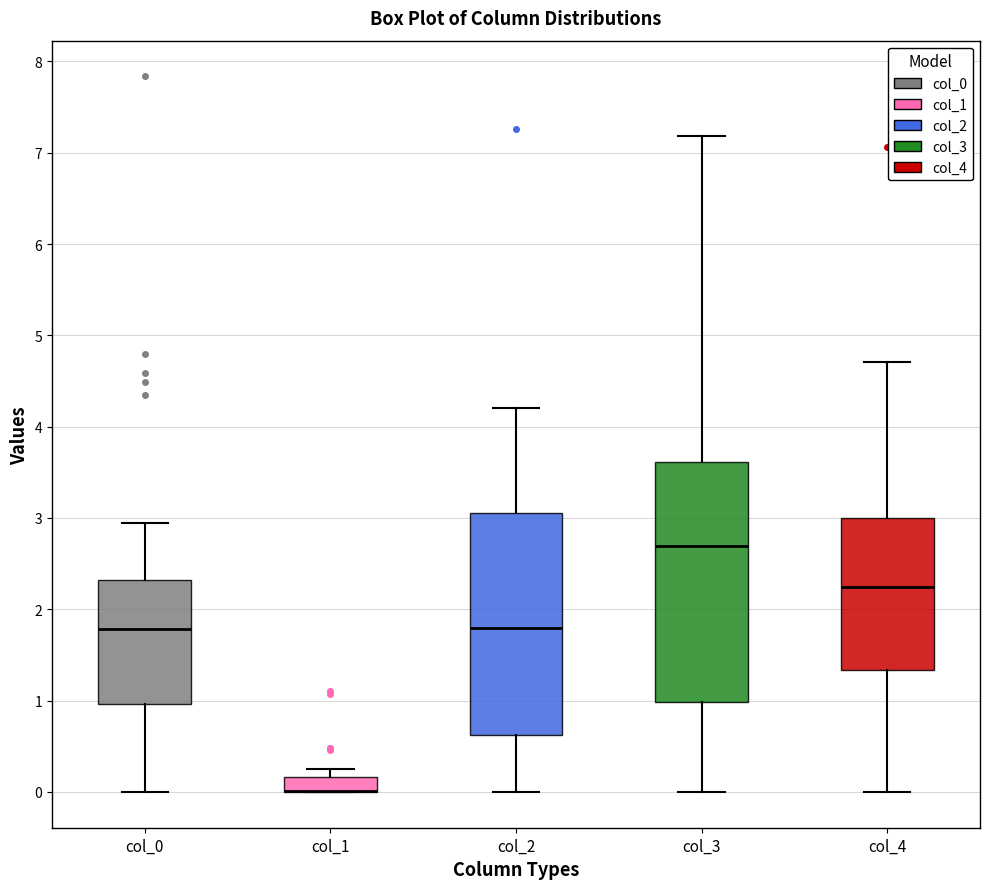

Reading left to right, read every box against the y-axis: the position of its median line, the range the box covers, and the ends of its whiskers. The values are not printed on the chart, so give them approximately, as read against the axis.

col_0: median 1.8, box 1.0 to 2.3, whiskers 0.0 to 2.9
col_1: median 0.0 (drawn on the box's lower edge), box 0.0 to 0.2, whiskers 0.0 to 0.2 (above the box's upper edge)
col_2: median 1.8, box 0.6 to 3.1, whiskers 0.0 to 4.2
col_3: median 2.7, box 1.0 to 3.6, whiskers 0.0 to 7.2
col_4: median 2.2, box 1.3 to 3.0, whiskers 0.0 to 4.7